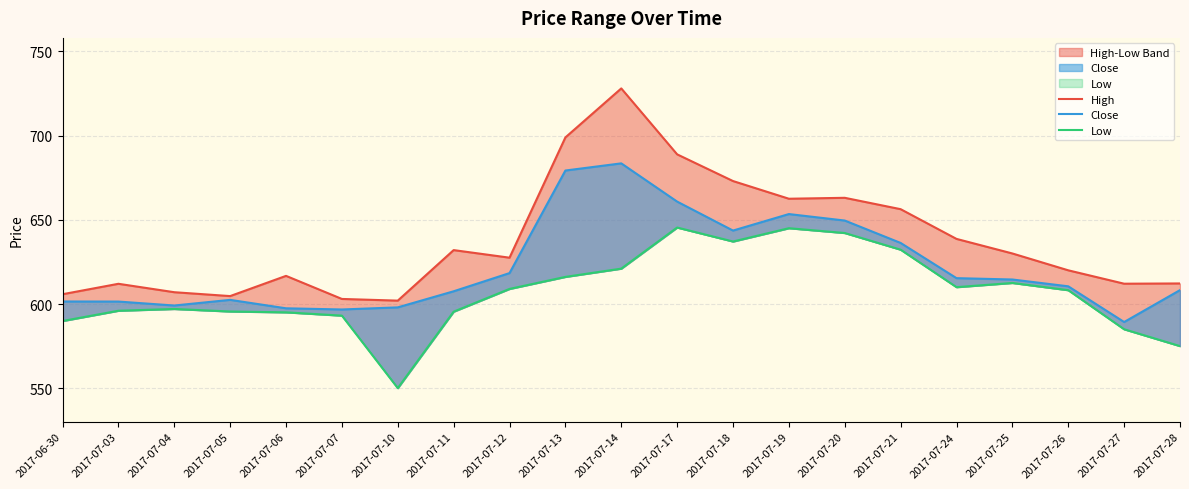

Where does the Low series first go above 608?

2017-07-12